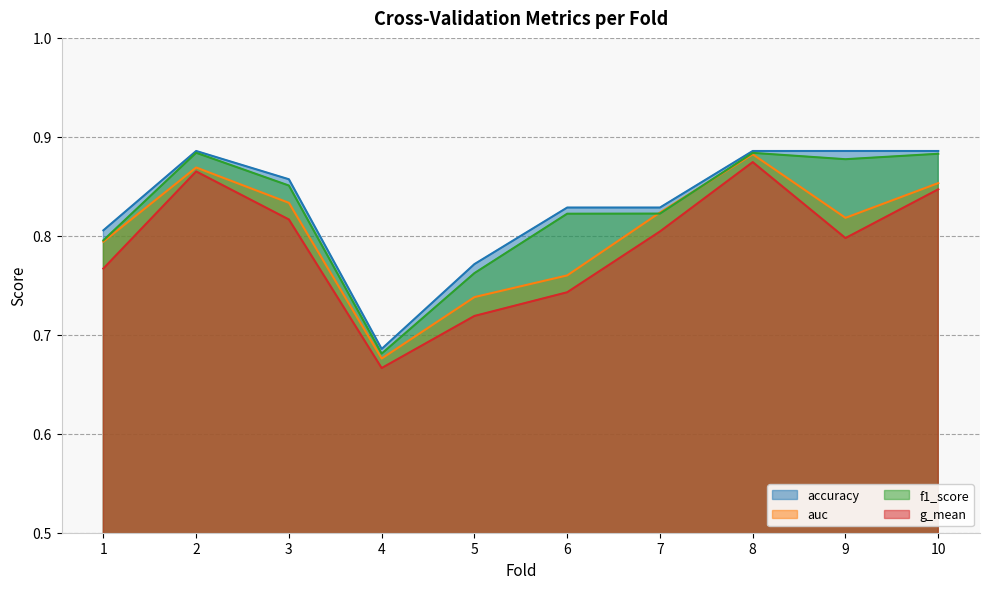

What is the average value of the accuracy series?

0.8